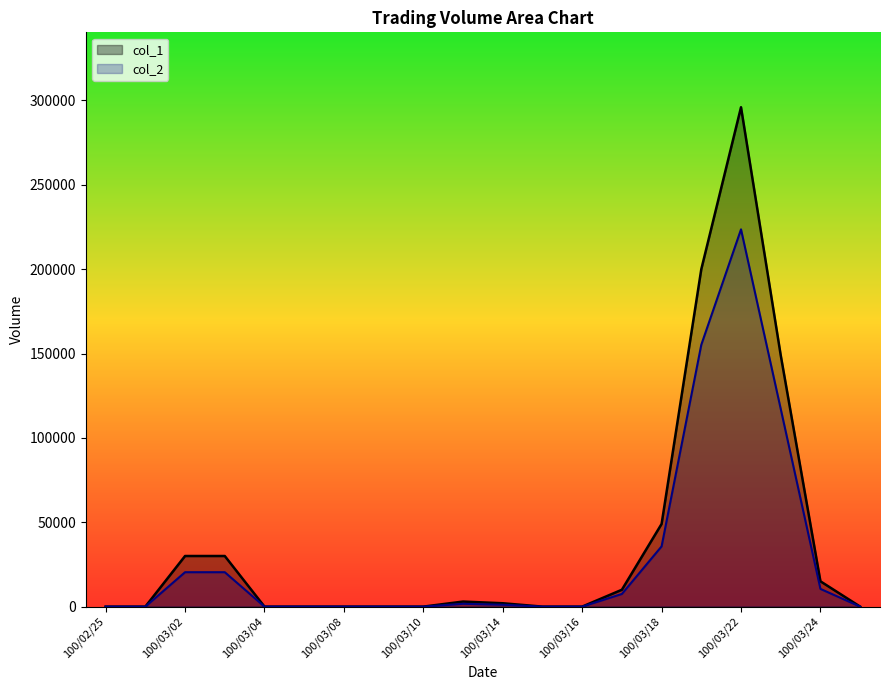

The value of col_2 at 100/03/02 is 20400. True or false?

True